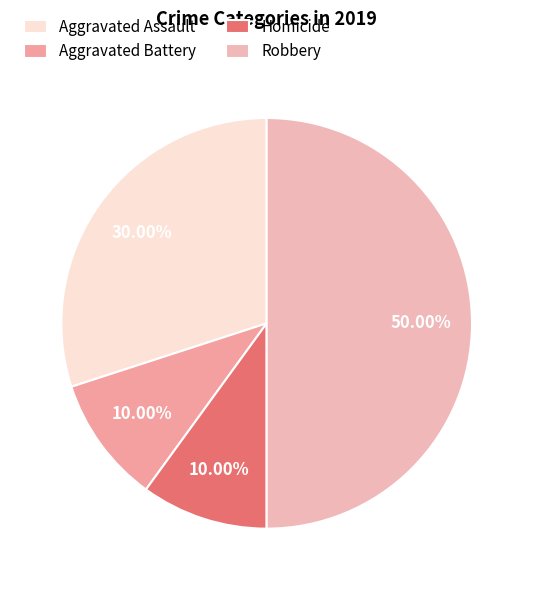

How many slices are in this pie chart?

4